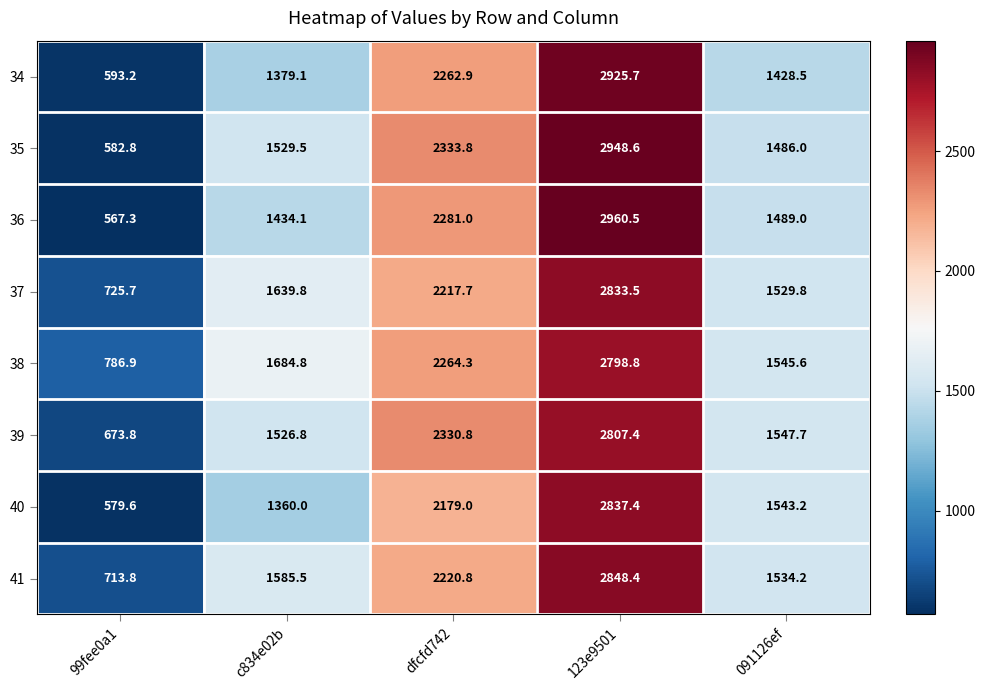

True or false: 36 has a value of 998.6 at 123e9501.

False